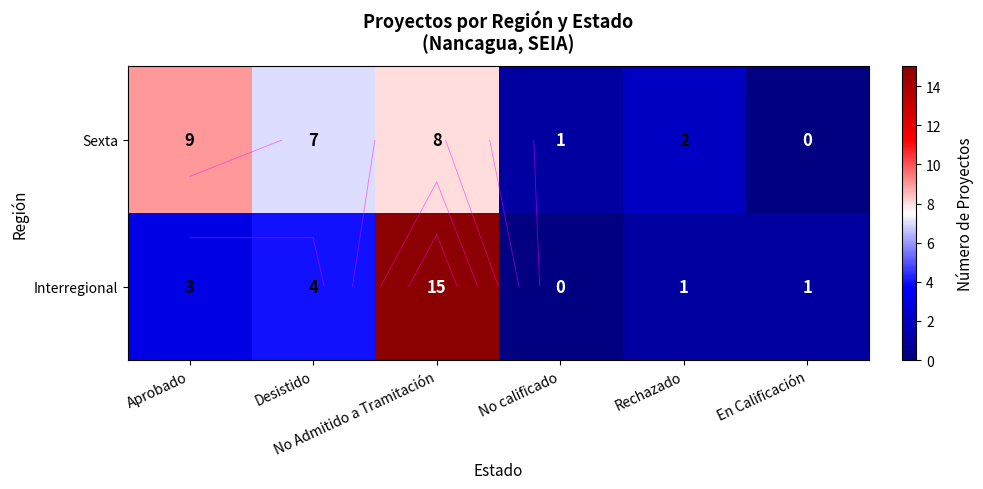

True or false: Interregional has a value of 3 at Aprobado.

True